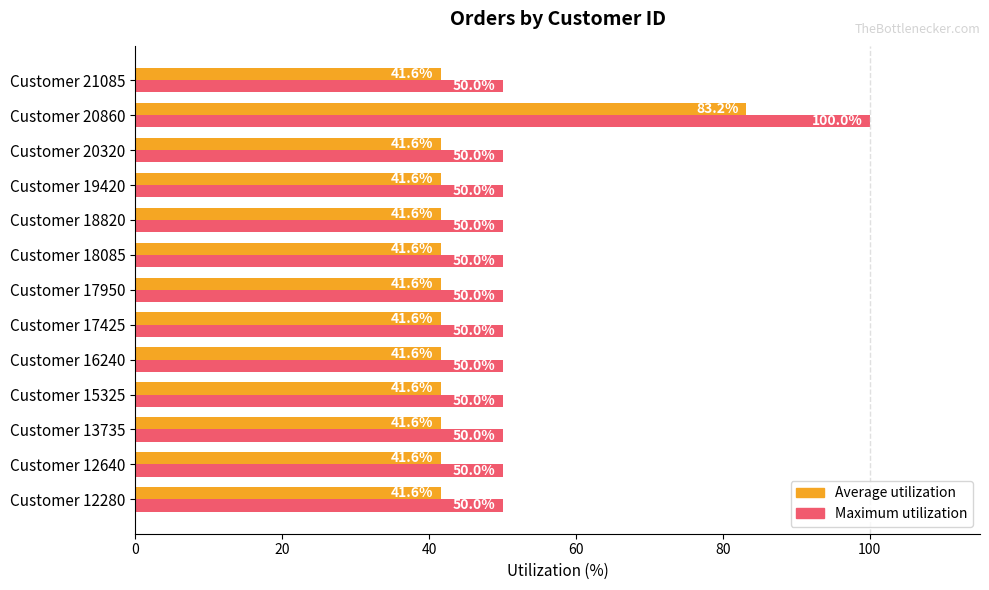

What is the greatest value displayed?

100.0